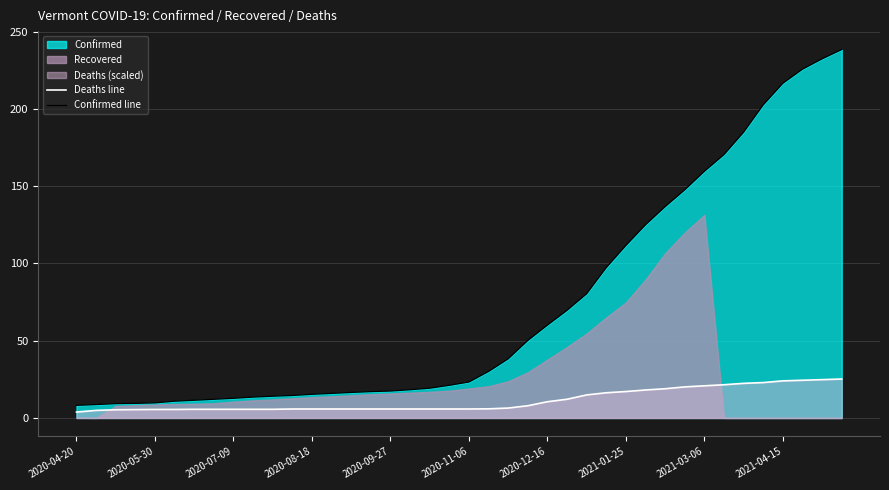

Which series has the largest total across all categories?

Confirmed line